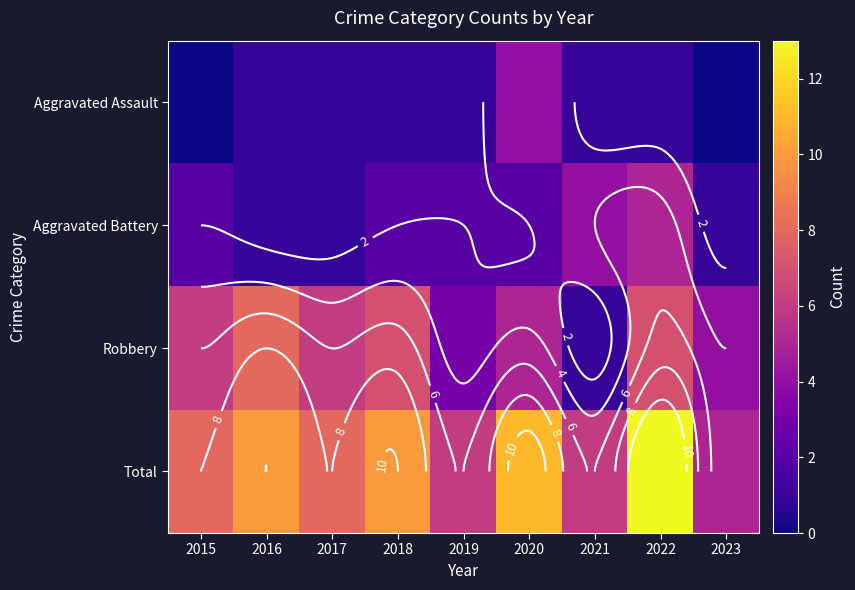

What is the minimum value for Aggravated Battery?

1